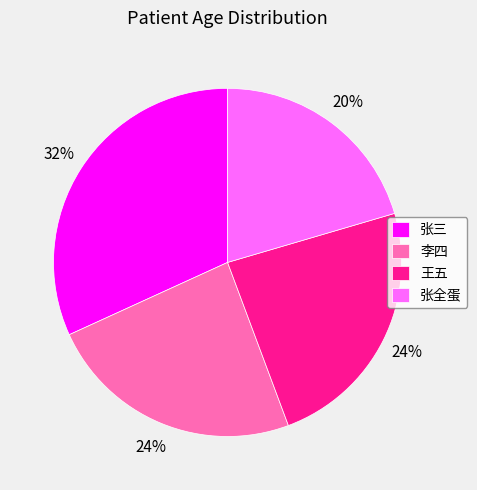

Which slice is the smallest?

张全蛋